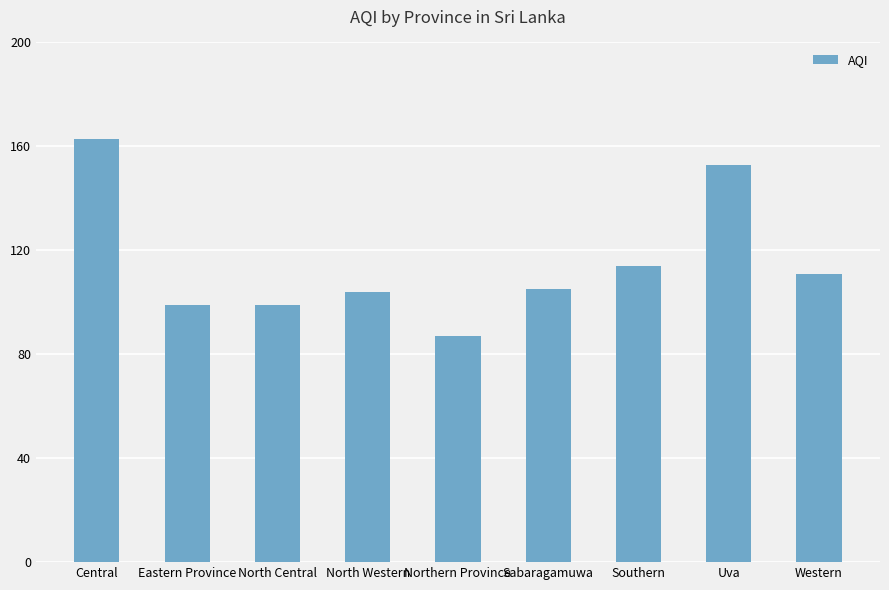

What is the label of the 3rd bar from the right?

Southern